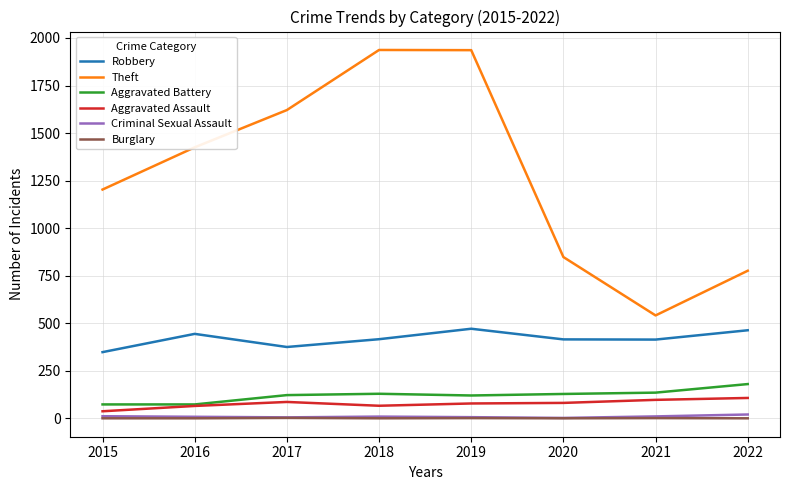

What is the difference between the maximum and minimum values in the Burglary series?

2